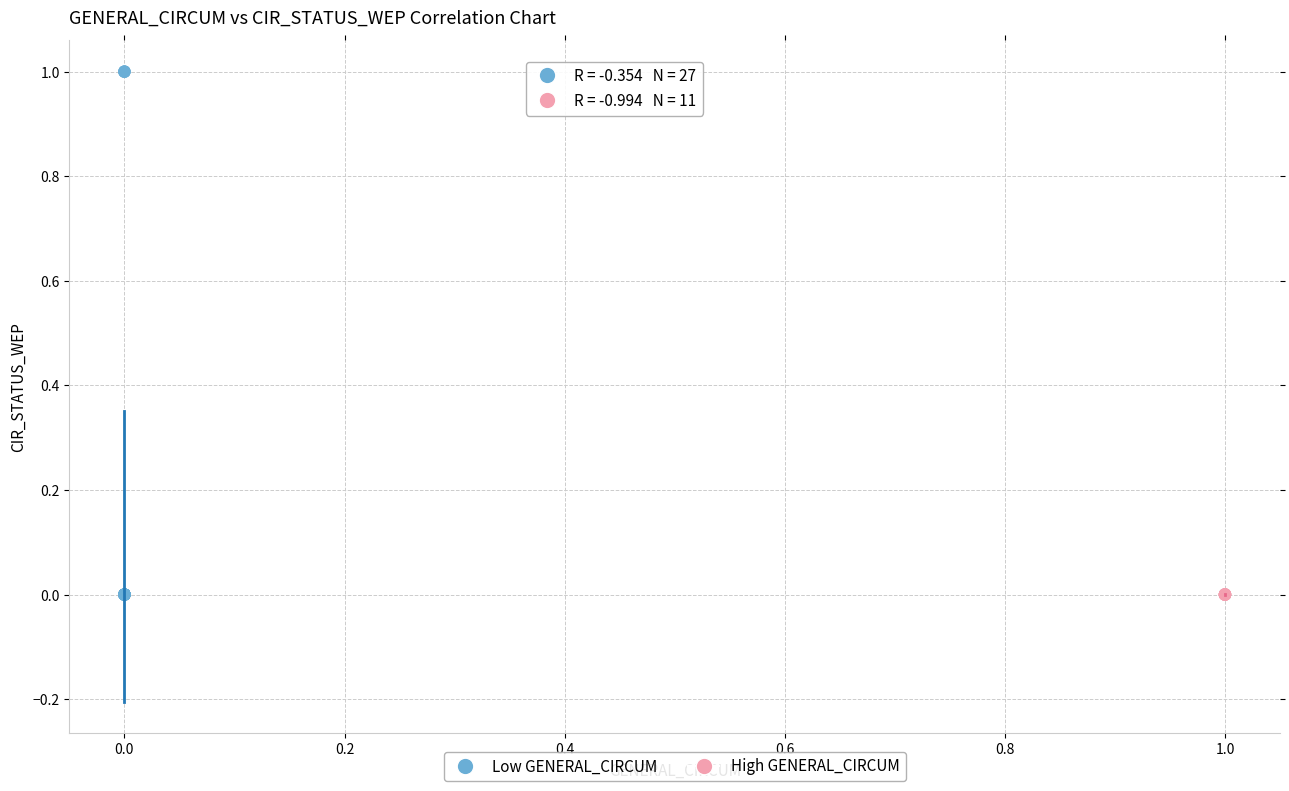

Which series contains the highest Y value?

Low GENERAL_CIRCUM